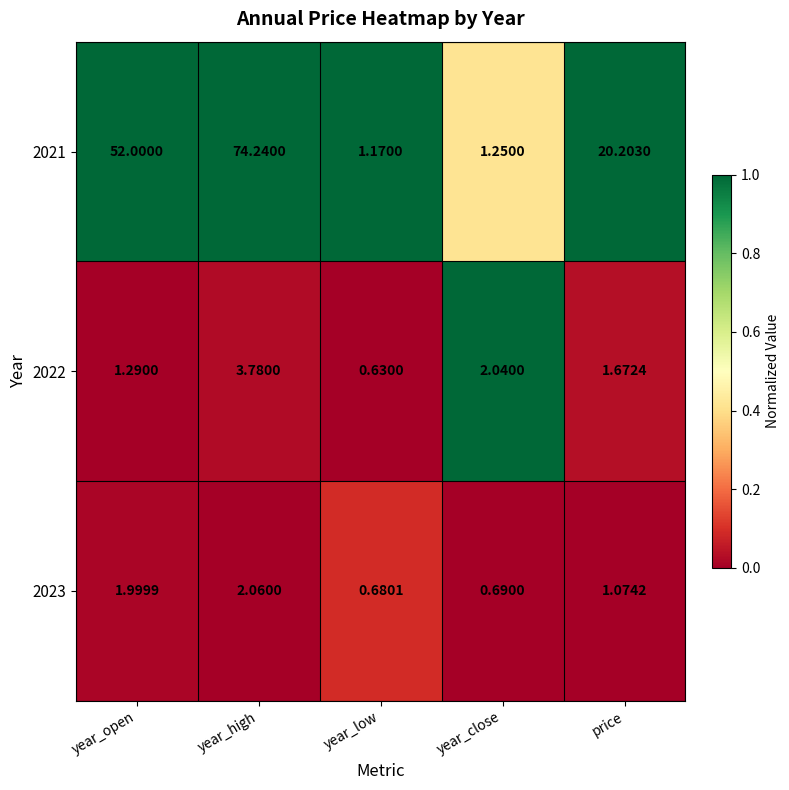

Which series changed the most between year_open and year_close?

2021